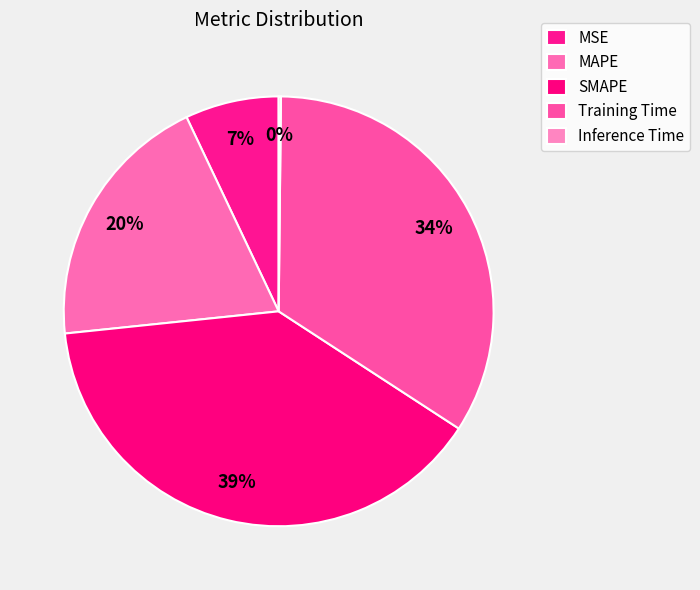

Is the sum of Training Time and Inference Time greater than half?

No